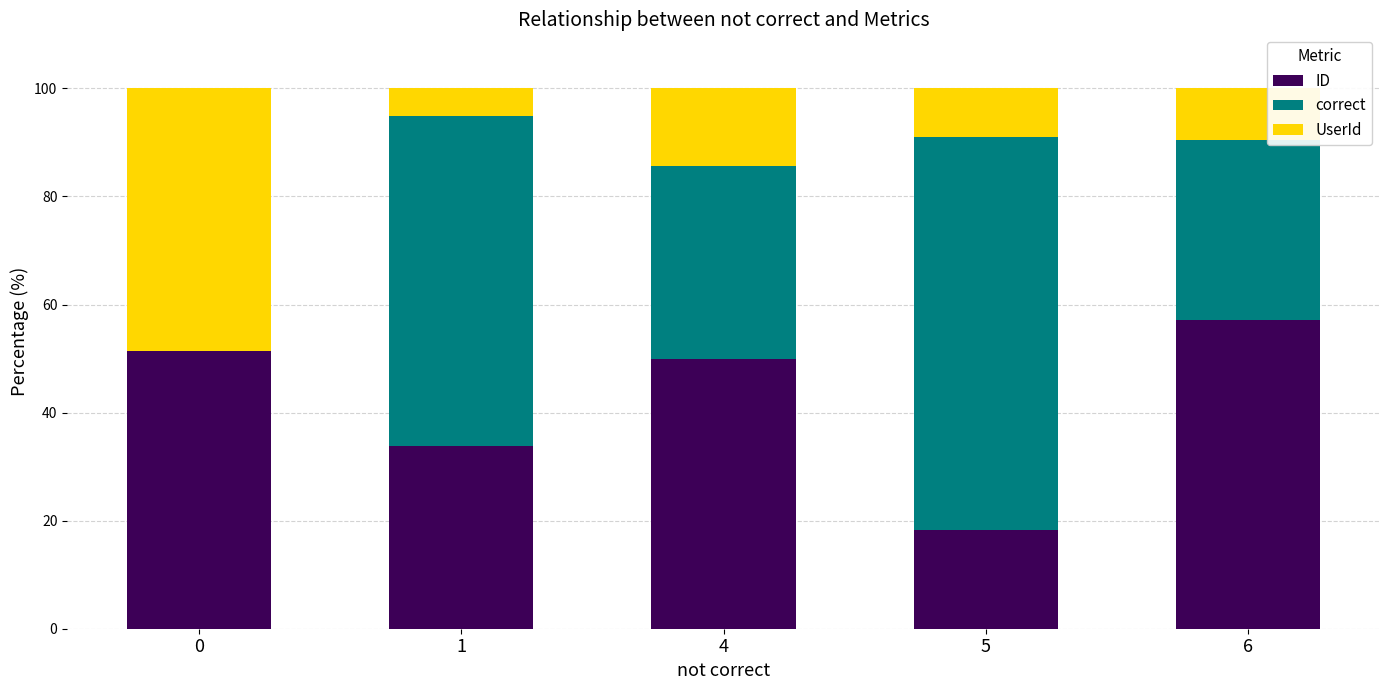

What are all the series names shown in the legend?

ID, correct, UserId